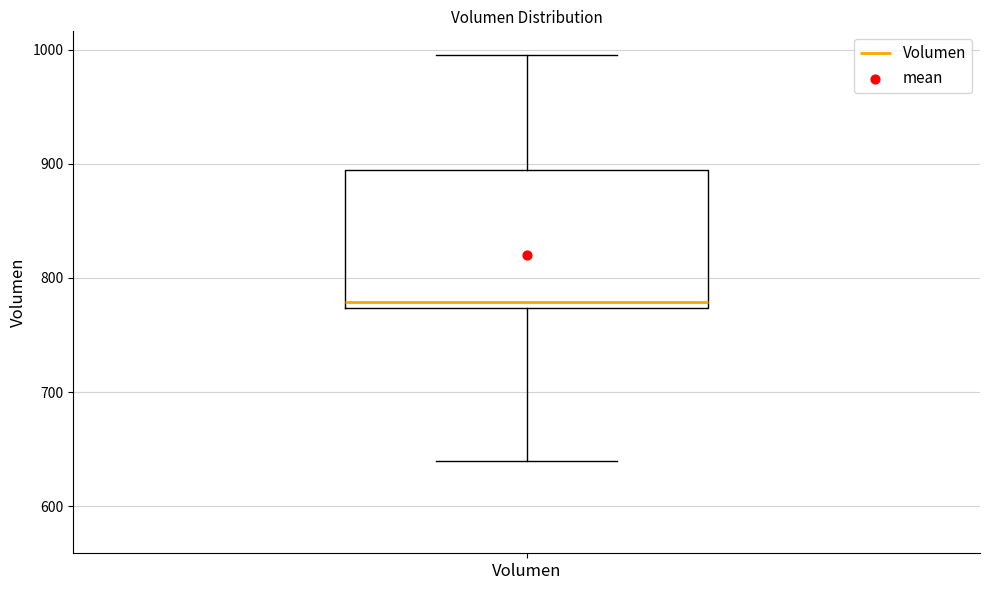

Where is the lower edge of the box for Volumen on the y-axis? The values are not printed on the chart, so give them approximately, as read against the axis.

770